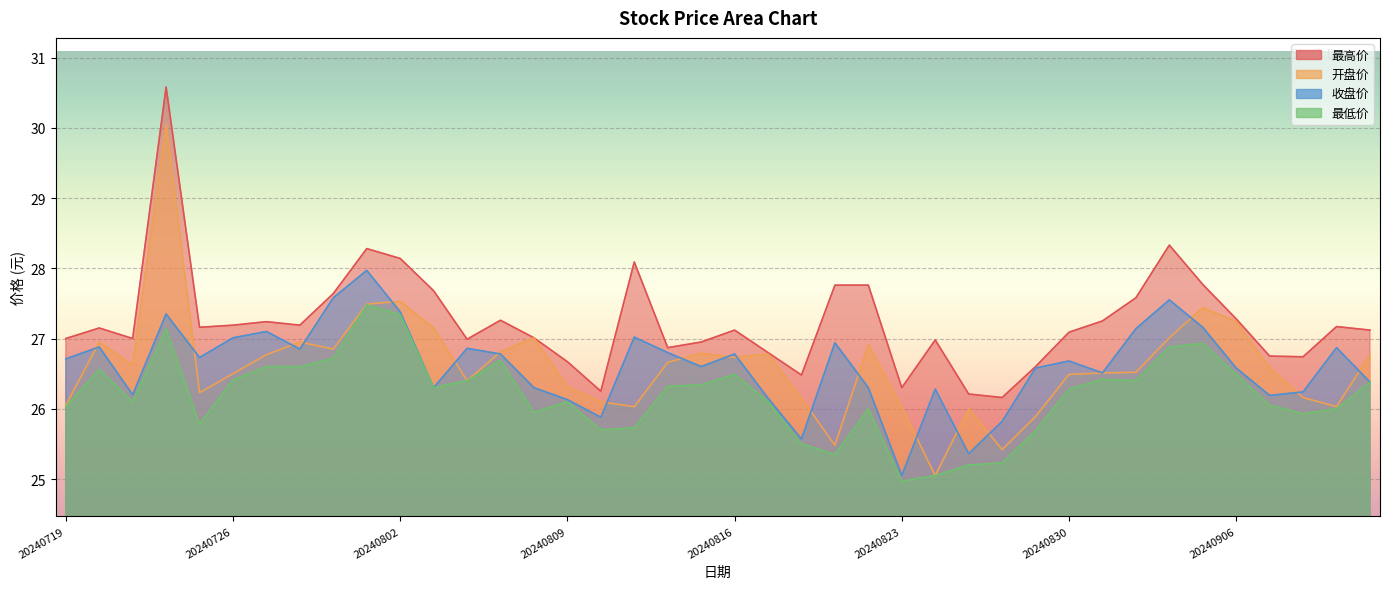

Which series has the widest spread of values?

开盘价